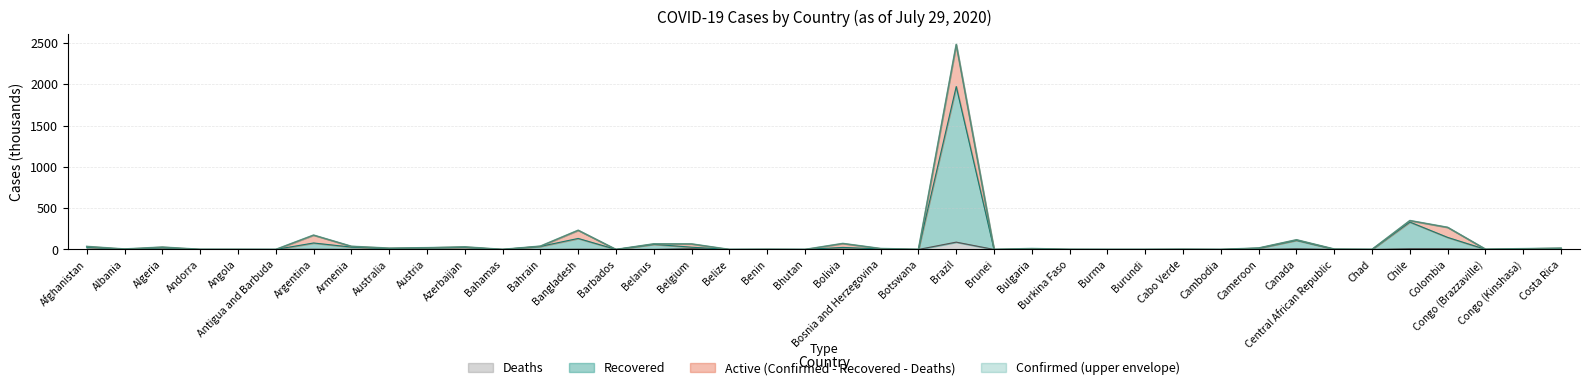

How many values in the Confirmed series are below 10?

20